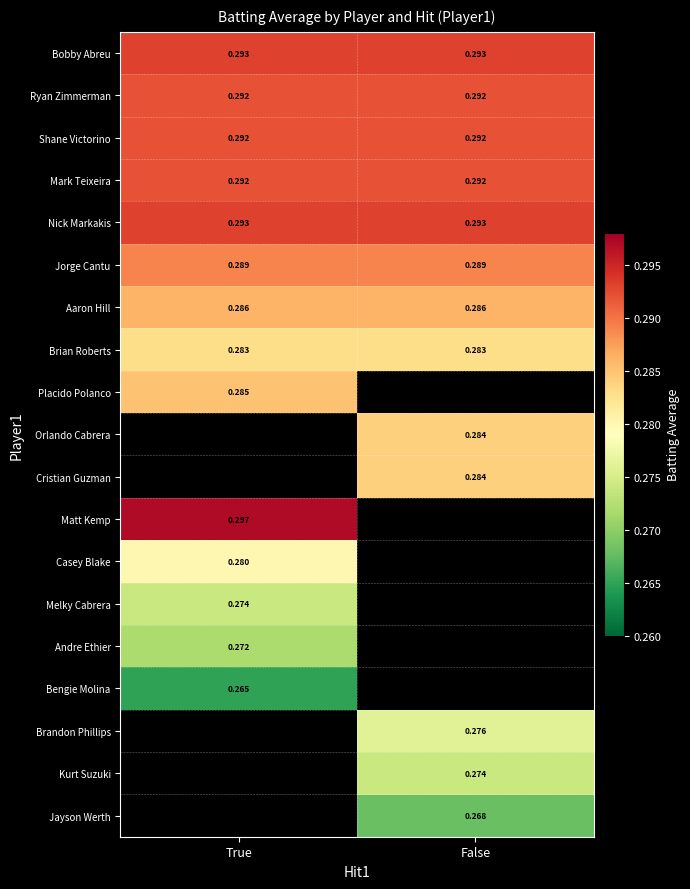

At how many categories does at least one series exceed 0?

2